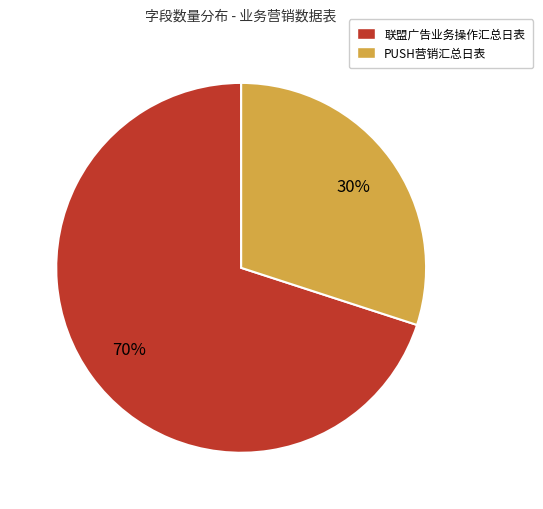

The 联盟广告业务操作汇总日表 slice represents 83% of the pie. True or false?

False